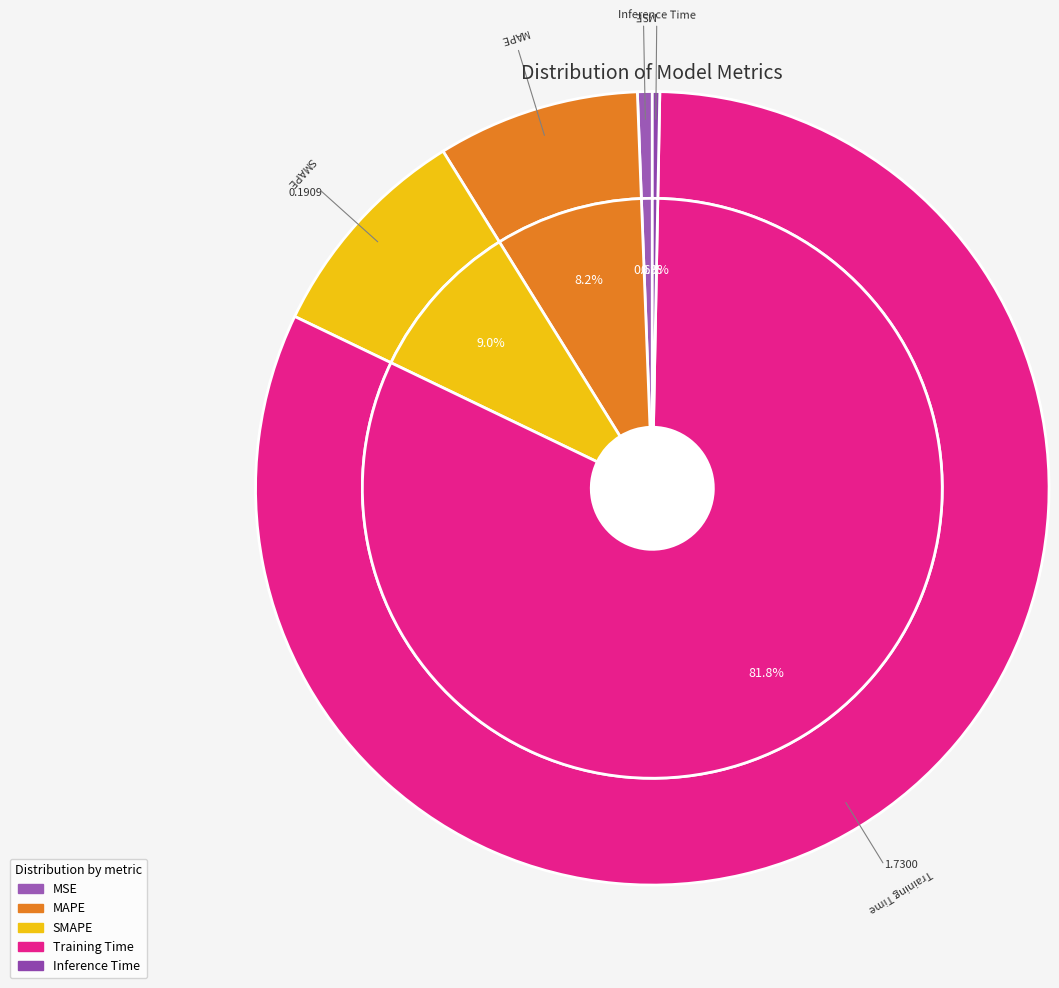

Does Training Time account for over 50% of the chart?

Yes